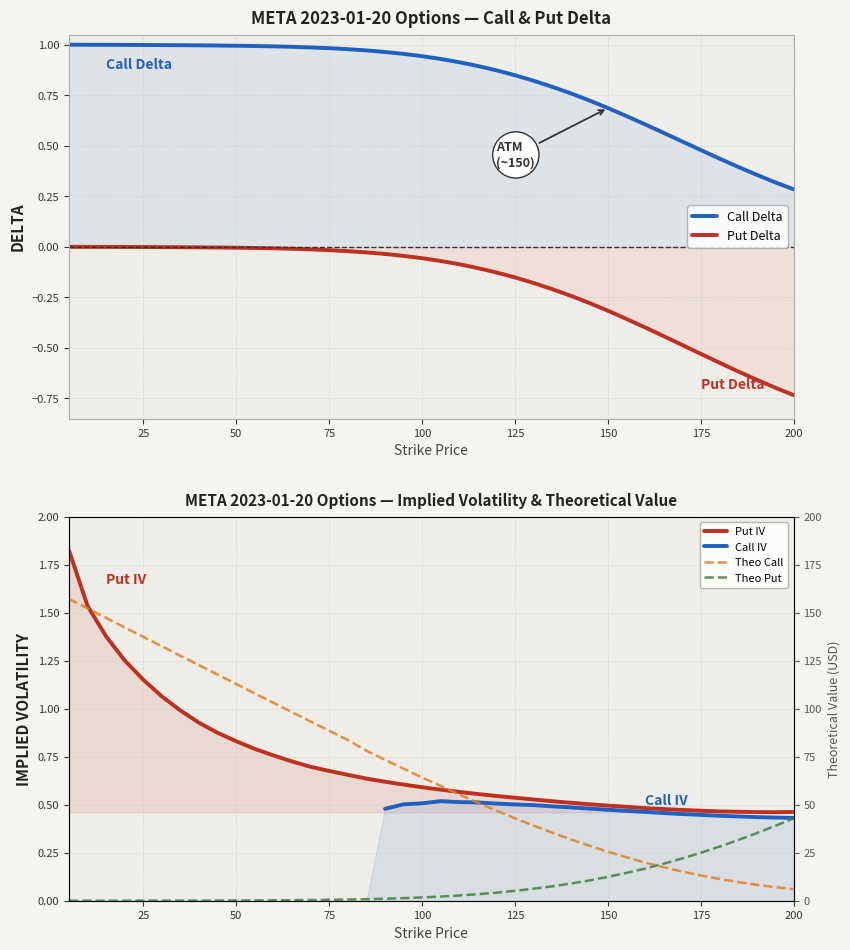

Does the chart have visible grid lines?

Yes